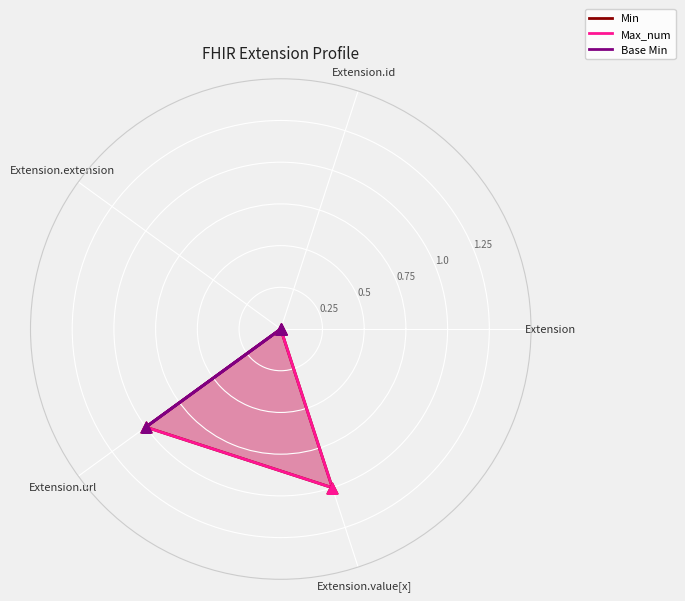

Which series contains the highest Y value?

Min